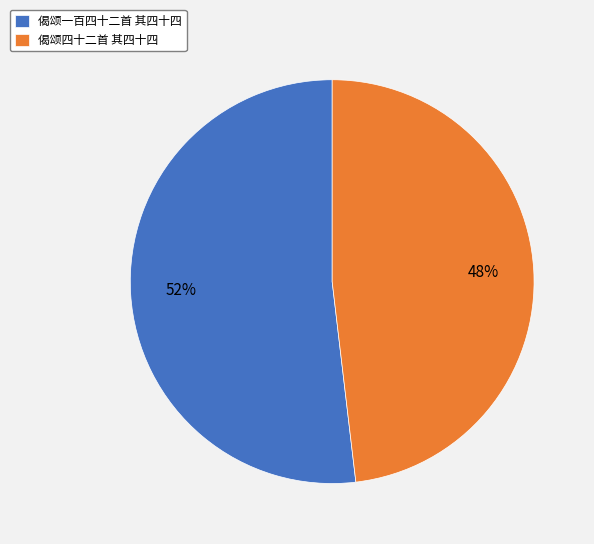

Is the sum of 偈颂四十二首 其四十四 and 偈颂一百四十二首 其四十四 greater than half?

Yes